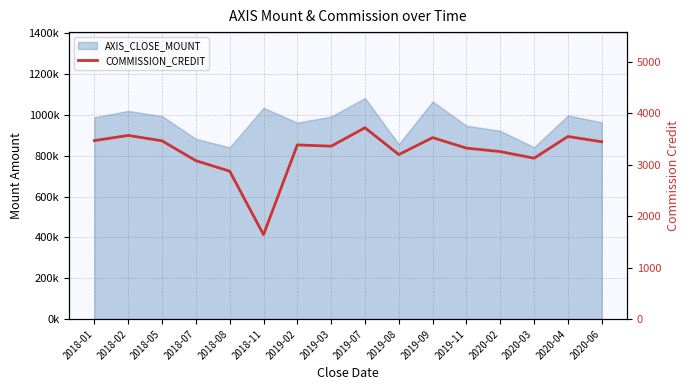

What is the change in value from 2019-09 to 2020-02?

-271